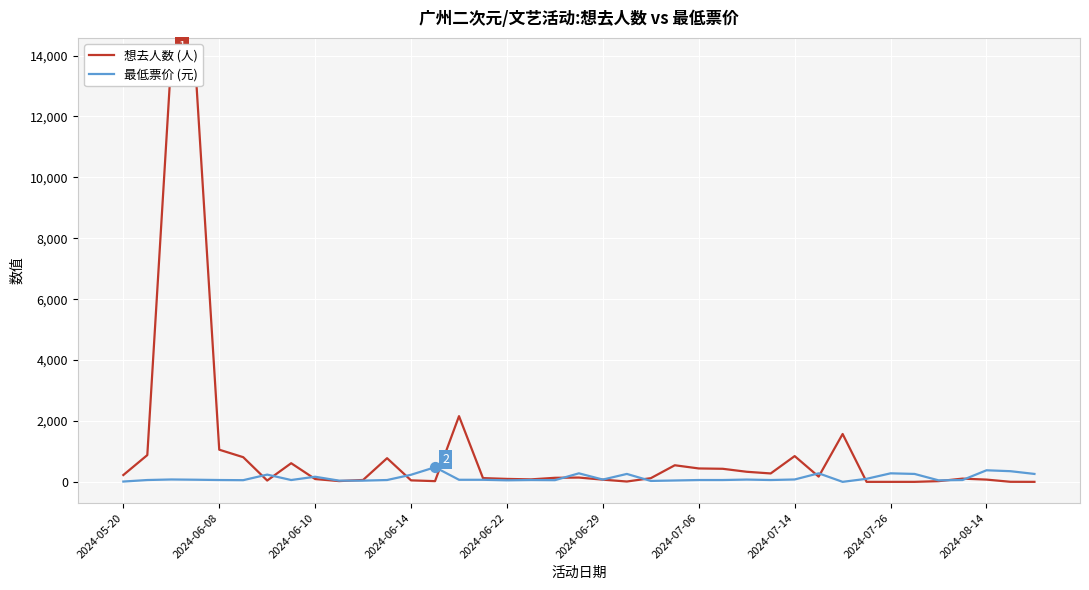

What are all the series names shown in the legend?

想去人数 (人), 最低票价 (元)